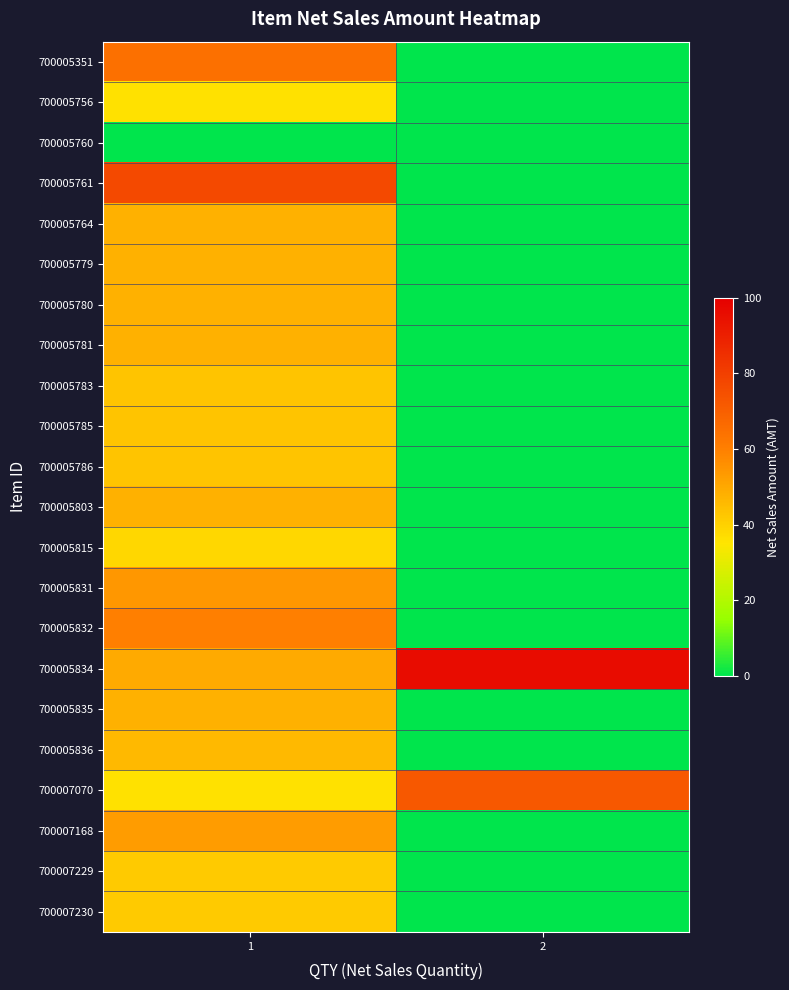

Between 2 and 1, which is larger?

1